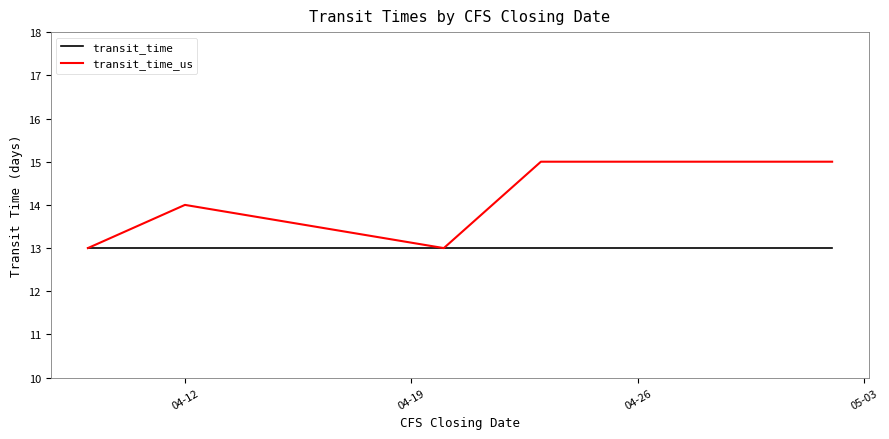

Which series has the largest total across all categories?

transit_time_us